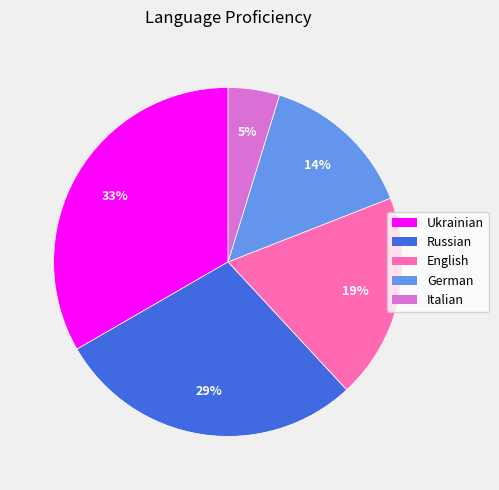

Is it true that German is 6% of the pie?

False